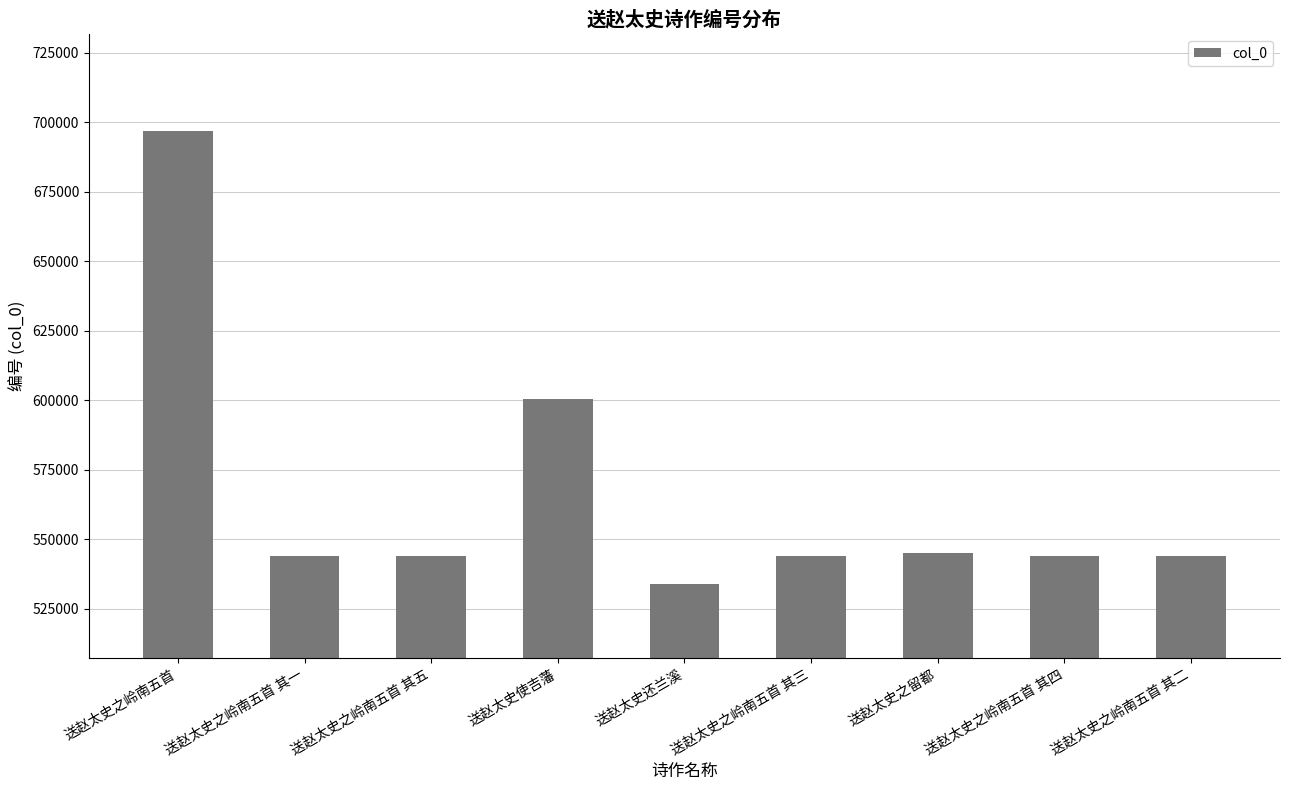

What is the maximum value shown in the chart?

696995